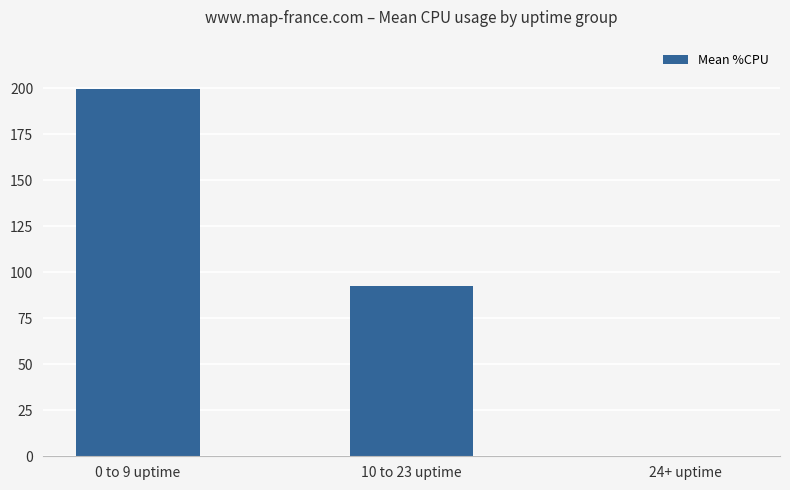

Which label corresponds to the largest value in the chart?

0 to 9 uptime